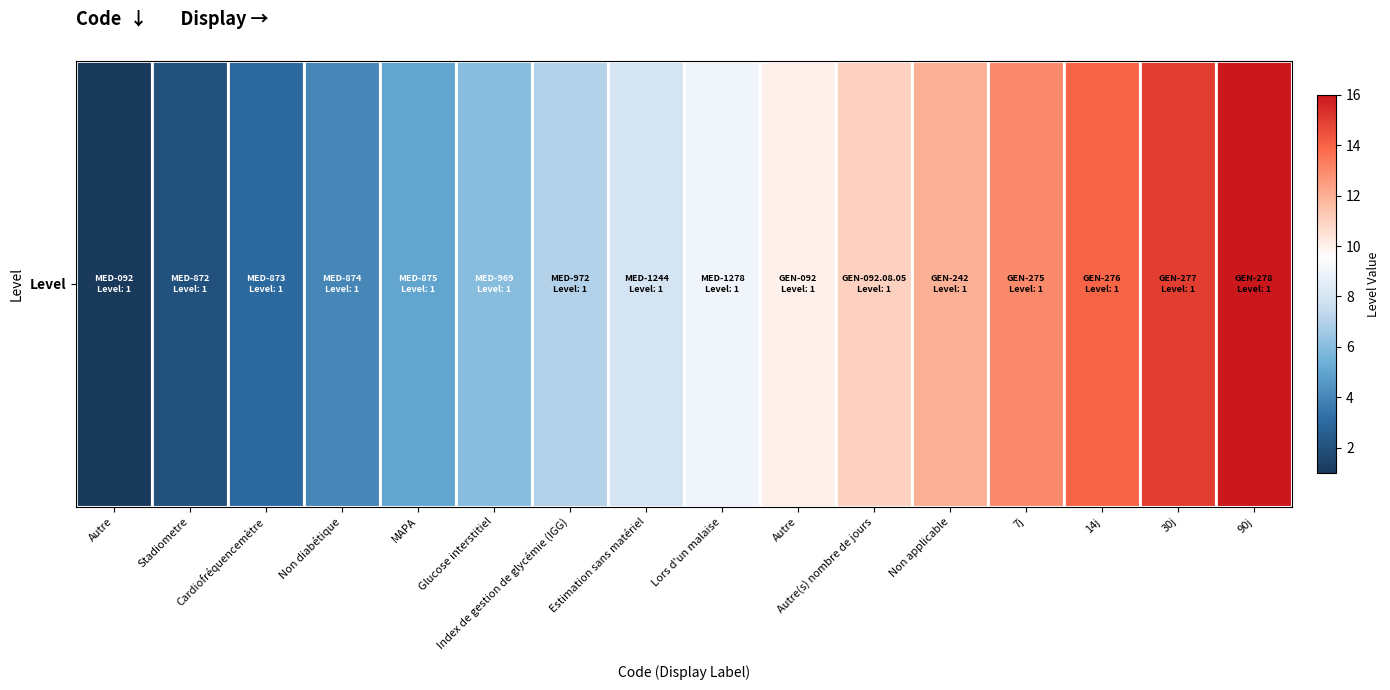

Which has a higher value, Index de gestion de glycémie (IGG) or Autre?

Autre